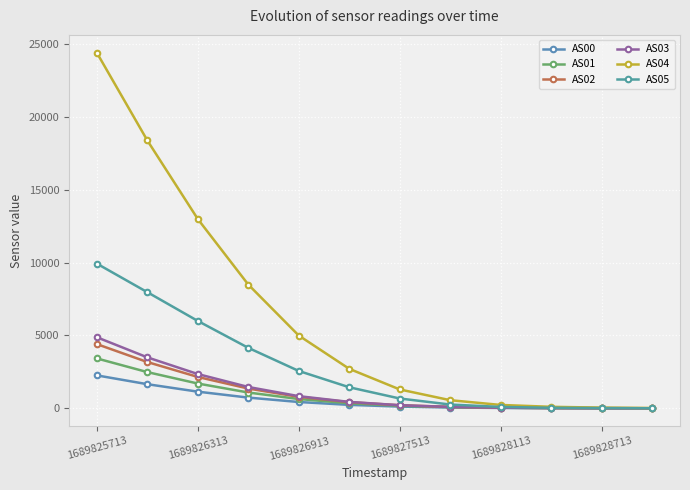

Which series has the largest total across all categories?

AS04